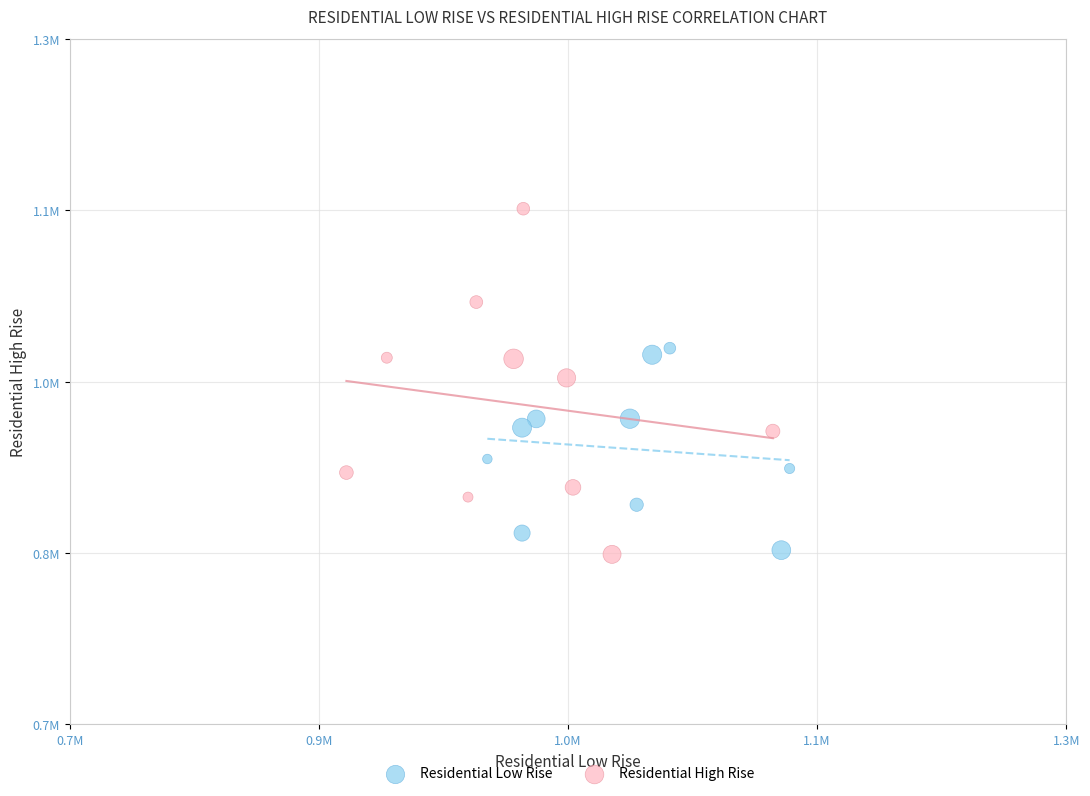

Which series has the largest Y range (max minus min)?

Residential High Rise